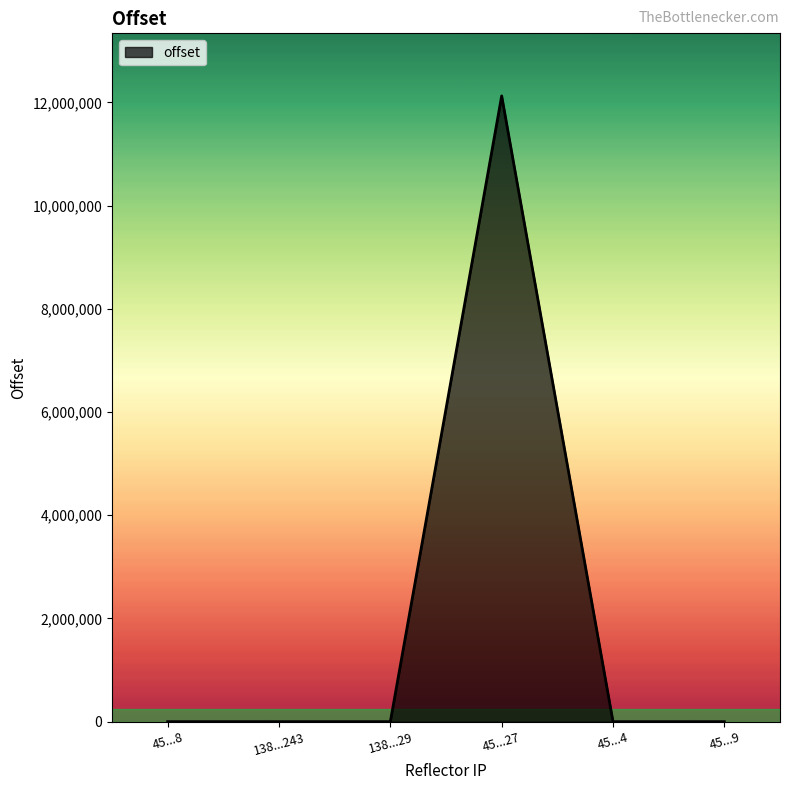

What is the maximum value shown in the chart?

12126369